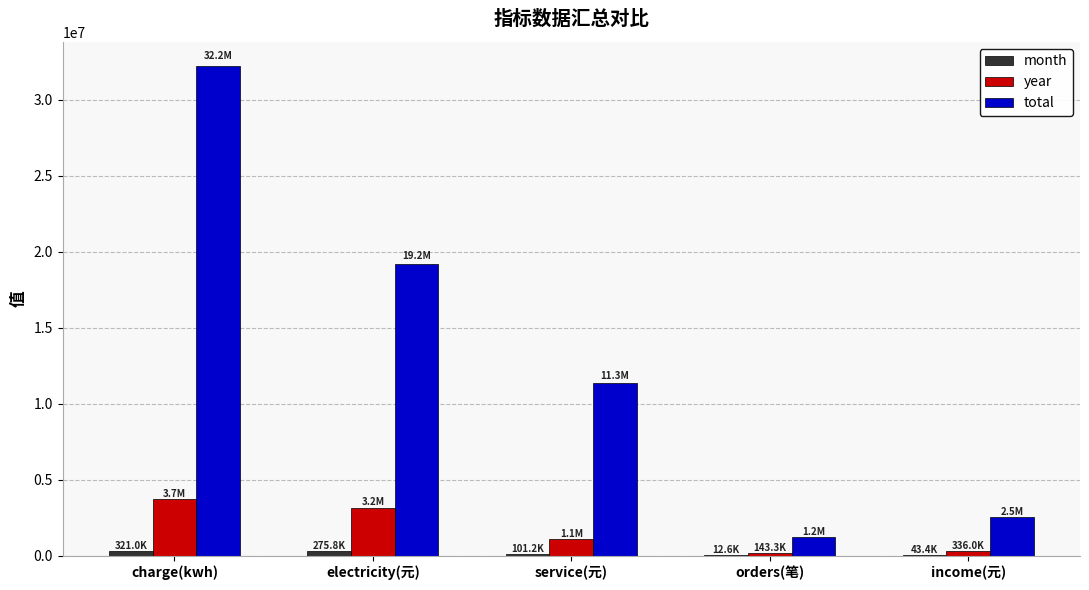

Which category has the highest value across all series?

charge(kwh)